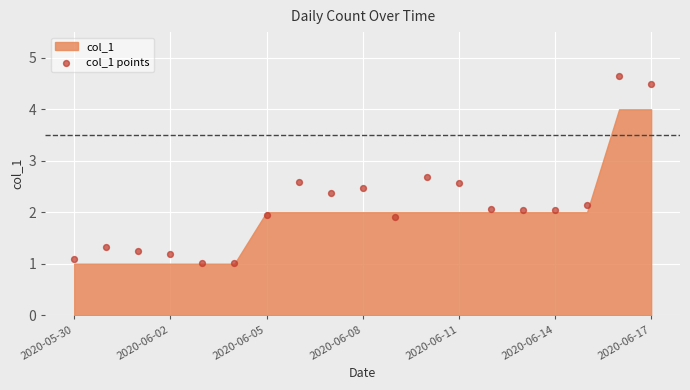

What is the range of Y values (max minus min)?

3.6